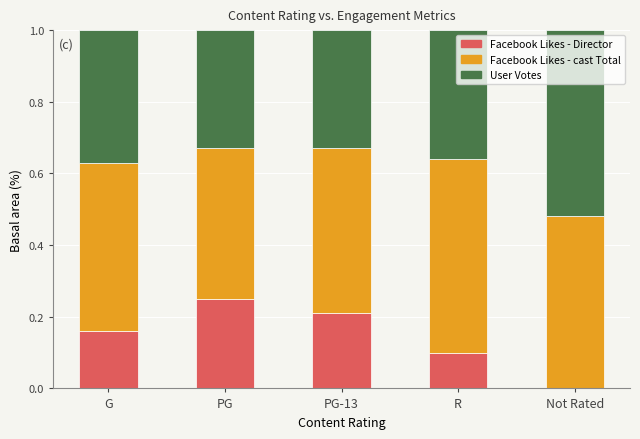

The value of Facebook Likes - Director at R is 0.1. True or false?

True